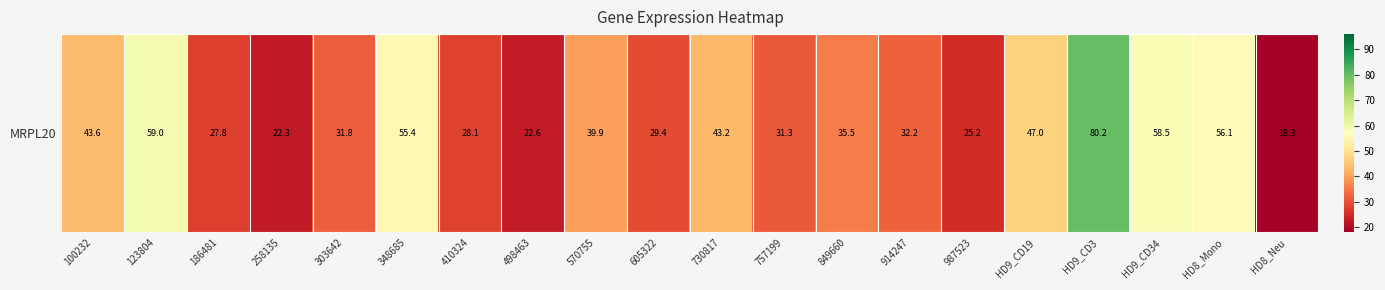

List the labels in order of value, largest first.

HD9_CD3, 123804, HD9_CD34, HD8_Mono, 348685, HD9_CD19, 100232, 730817, 570755, 849660, 914247, 303642, 757199, 605322, 410324, 186481, 987523, 498463, 258135, HD8_Neu